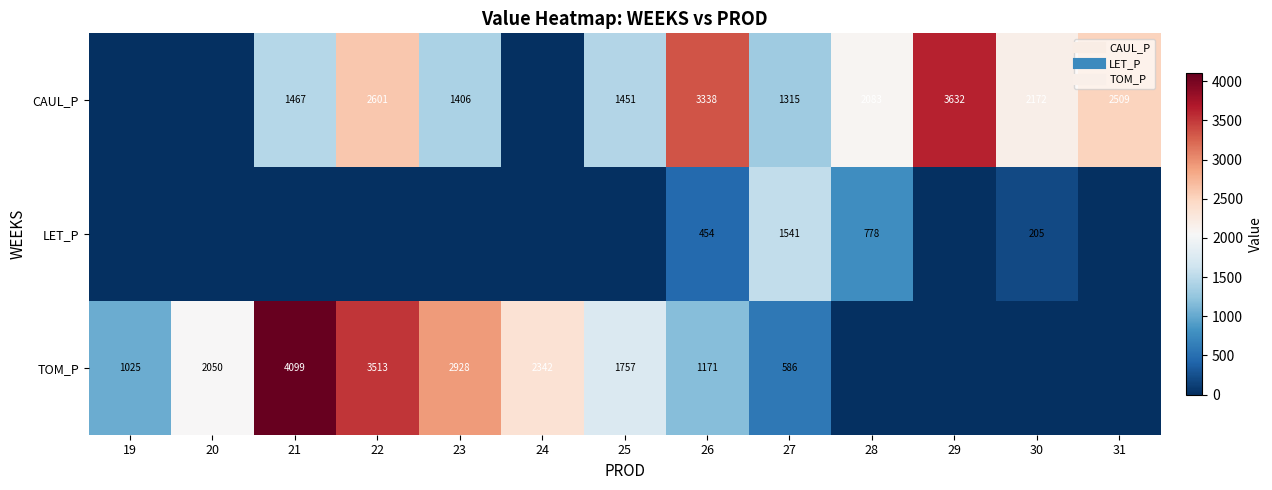

At which category is the sum across all series the highest?

22